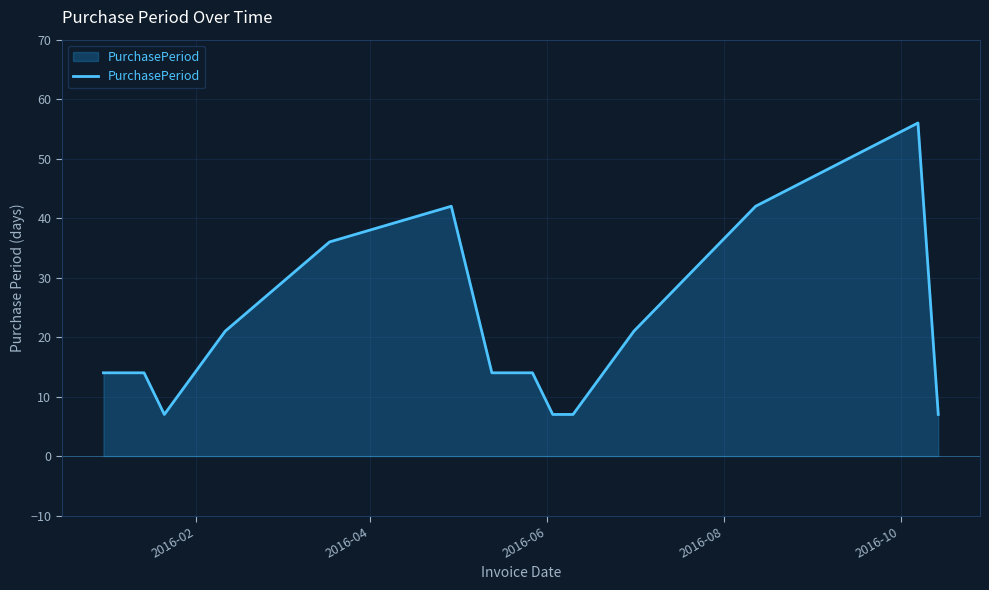

What is the difference between the maximum and minimum values?

49